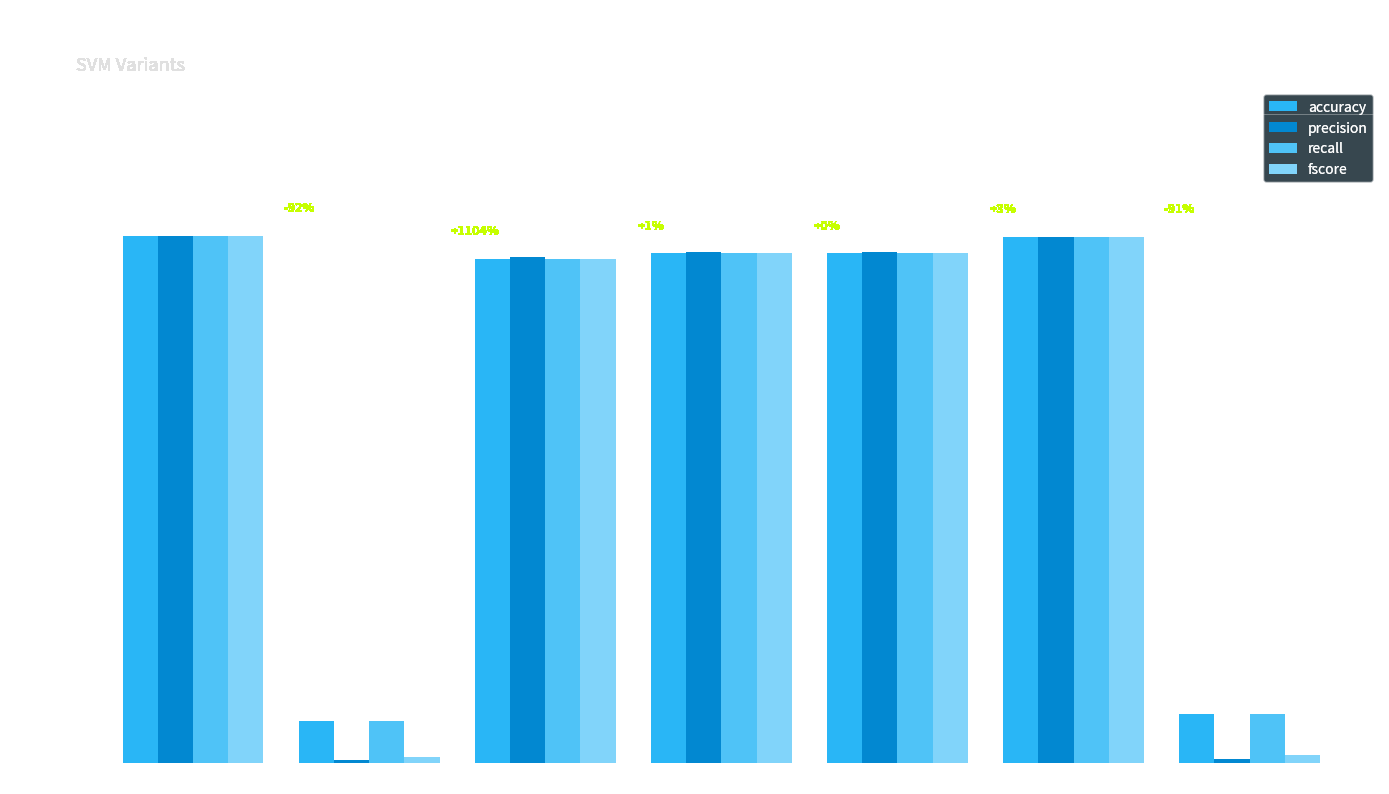

What position from the right is svc-gridsearch?

2